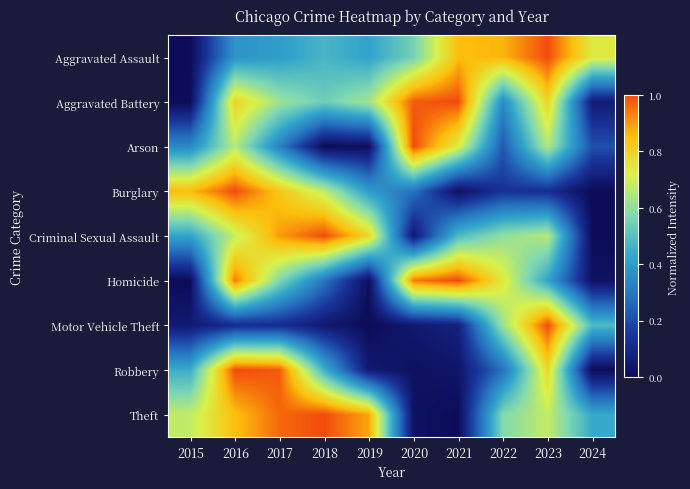

Reading left to right, what are all the values shown in this chart?

Aggravated Assault: 2015=0.0	2016=0.4	2017=0.4	2018=0.5	2019=0.4	2020=0.6	2021=0.9	2022=0.9	2023=1.0	2024=0.7
Aggravated Battery: 2015=0.0	2016=0.8	2017=0.6	2018=0.5	2019=0.6	2020=1.0	2021=1.0	2022=0.4	2023=0.8	2024=0.1
Arson: 2015=0.3	2016=0.7	2017=0.3	2018=0.0	2019=0.0	2020=1.0	2021=0.7	2022=0.2	2023=0.7	2024=0.2
Burglary: 2015=0.9	2016=1.0	2017=0.8	2018=0.7	2019=0.4	2020=0.3	2021=0.0	2022=0.1	2023=0.1	2024=0.0
Criminal Sexual Assault: 2015=0.4	2016=0.7	2017=0.9	2018=1.0	2019=0.8	2020=0.1	2021=0.5	2022=0.6	2023=0.7	2024=0.0
Homicide: 2015=0.0	2016=0.9	2017=0.6	2018=0.3	2019=0.0	2020=0.9	2021=1.0	2022=0.7	2023=0.4	2024=0.0
Motor Vehicle Theft: 2015=0.1	2016=0.1	2017=0.1	2018=0.0	2019=0.0	2020=0.0	2021=0.1	2022=0.6	2023=1.0	2024=0.5
Robbery: 2015=0.4	2016=1.0	2017=1.0	2018=0.5	2019=0.1	2020=0.0	2021=0.0	2022=0.3	2023=0.8	2024=0.0
Theft: 2015=0.7	2016=0.9	2017=1.0	2018=1.0	2019=0.9	2020=0.0	2021=0.0	2022=0.6	2023=0.7	2024=0.4